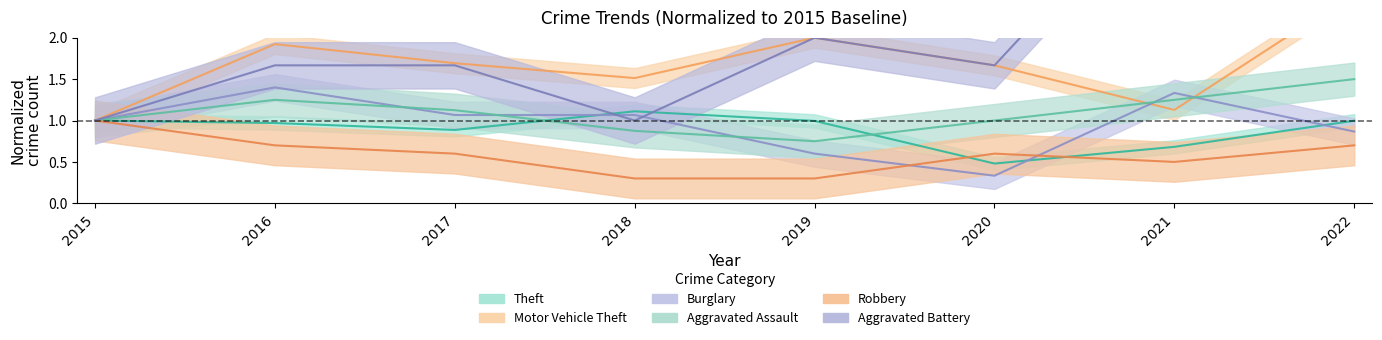

Rank the categories by Theft value from lowest to highest.

2020, 2021, 2017, 2016, 2019, 2022, 2015, 2018